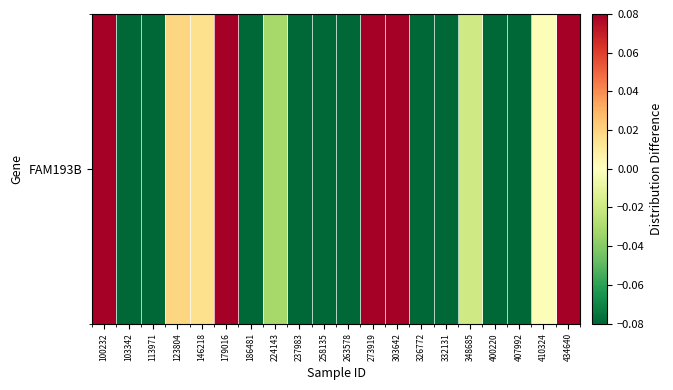

Reading right to left, what are all the values shown in this chart?

1.1	-0.0	-0.3	-0.2	-0.0	-0.2	-0.4	0.9	0.3	-0.4	-0.4	-0.4	-0.0	-0.3	0.8	0.0	0.0	-0.1	-0.4	0.1